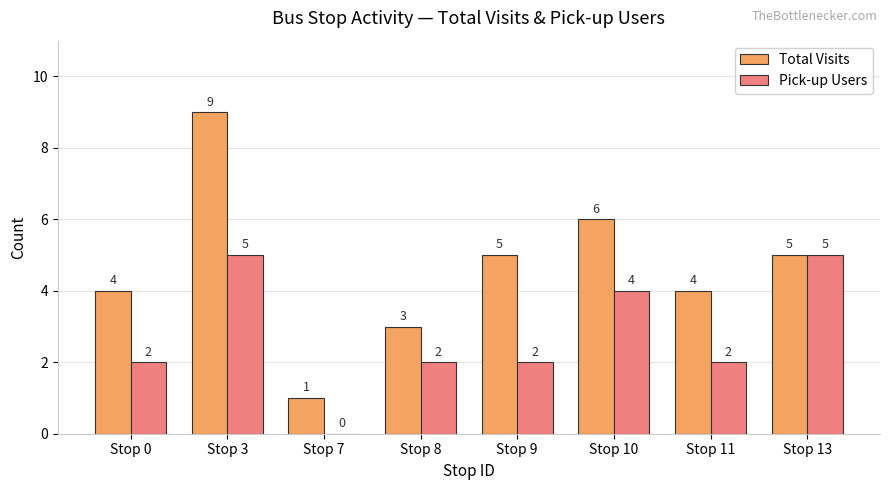

True or false: Pick-up Users has a value of 5 at Stop 3.

True